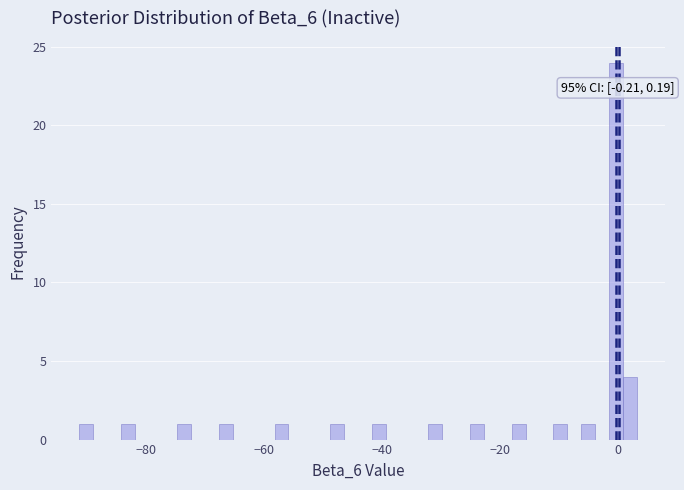

Read against the x-axis, roughly where is the centre of the tallest bar?

0